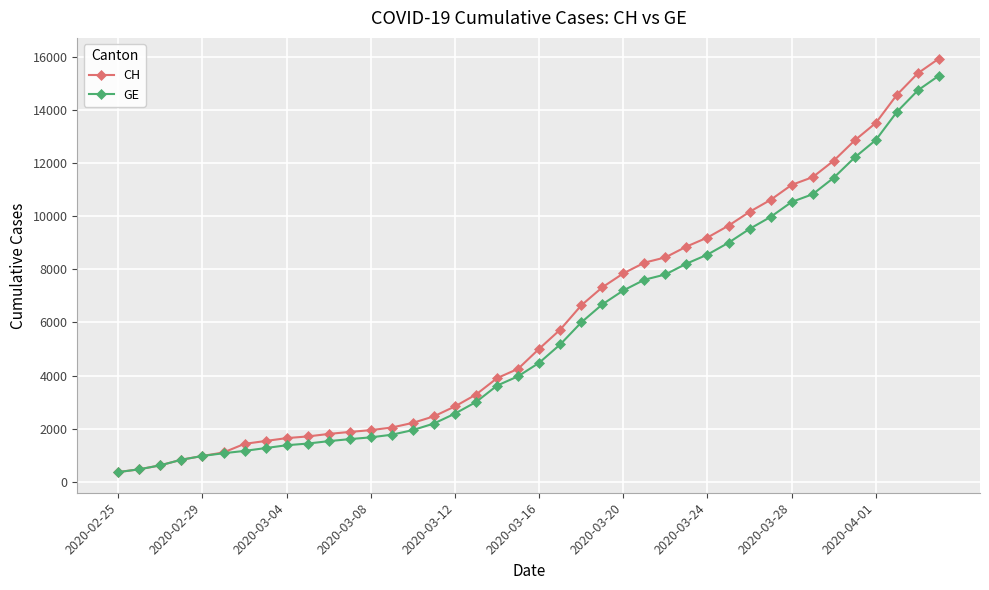

What are all the series names shown in the legend?

CH, GE